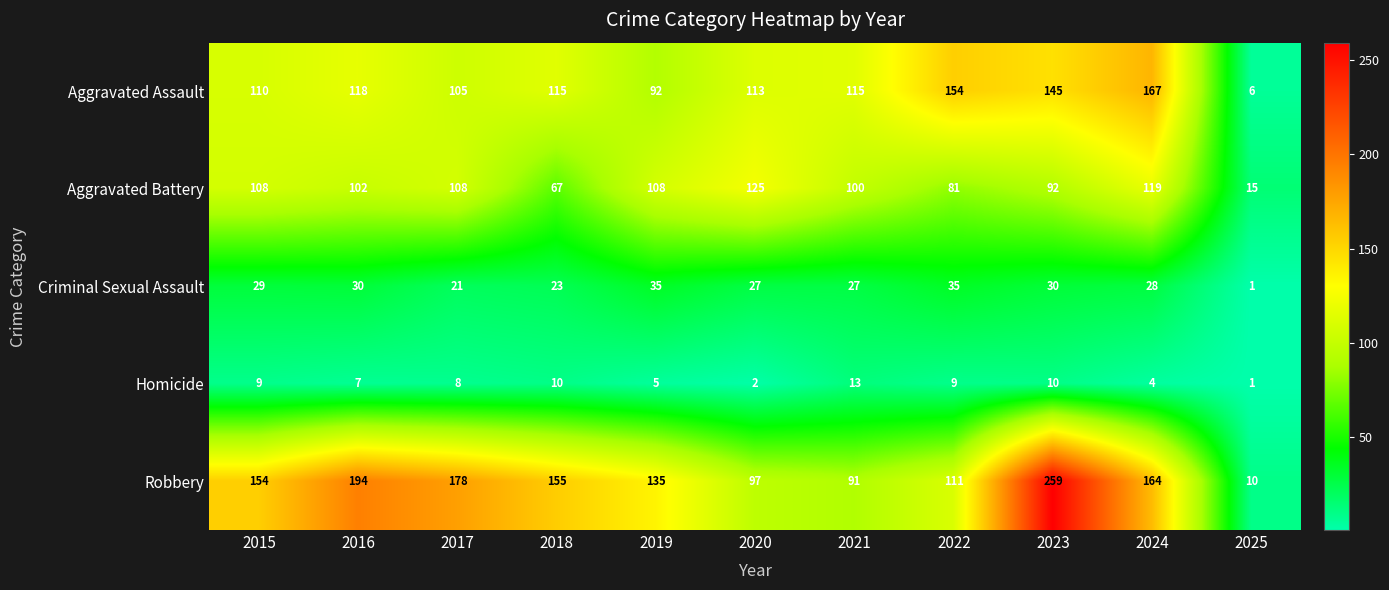

The Aggravated Assault series shows 6 at 2025. True or false?

True